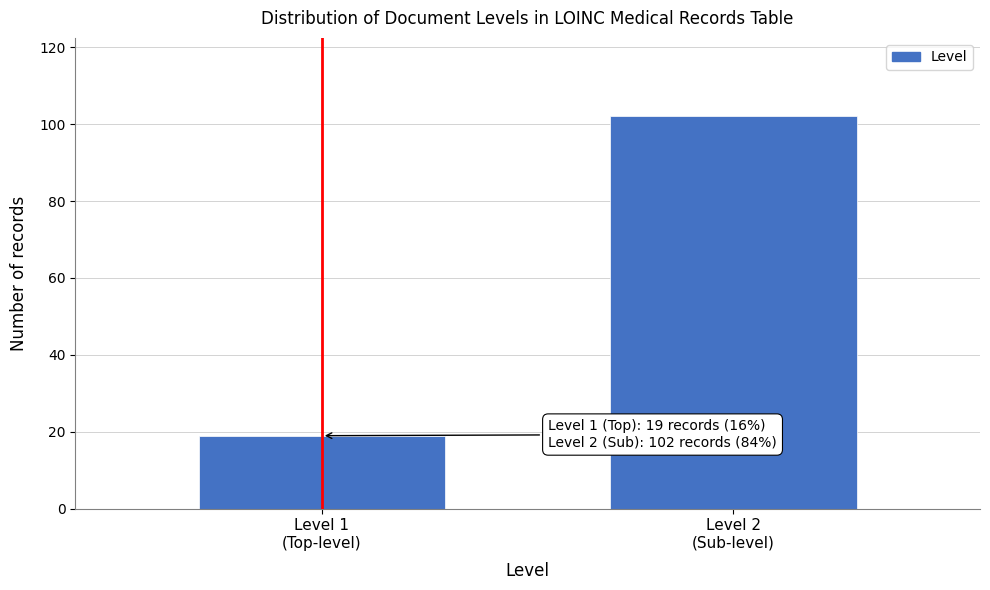

What is the value of the 2nd bar from the left?

102